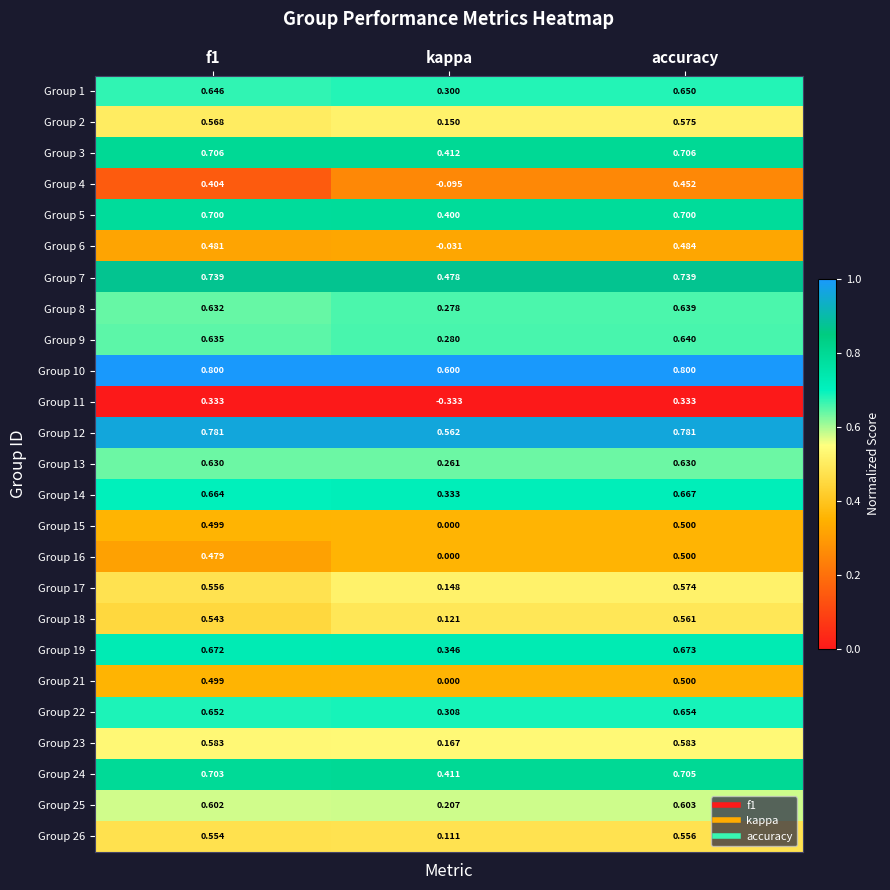

Which label corresponds to the smallest value in the chart?

kappa